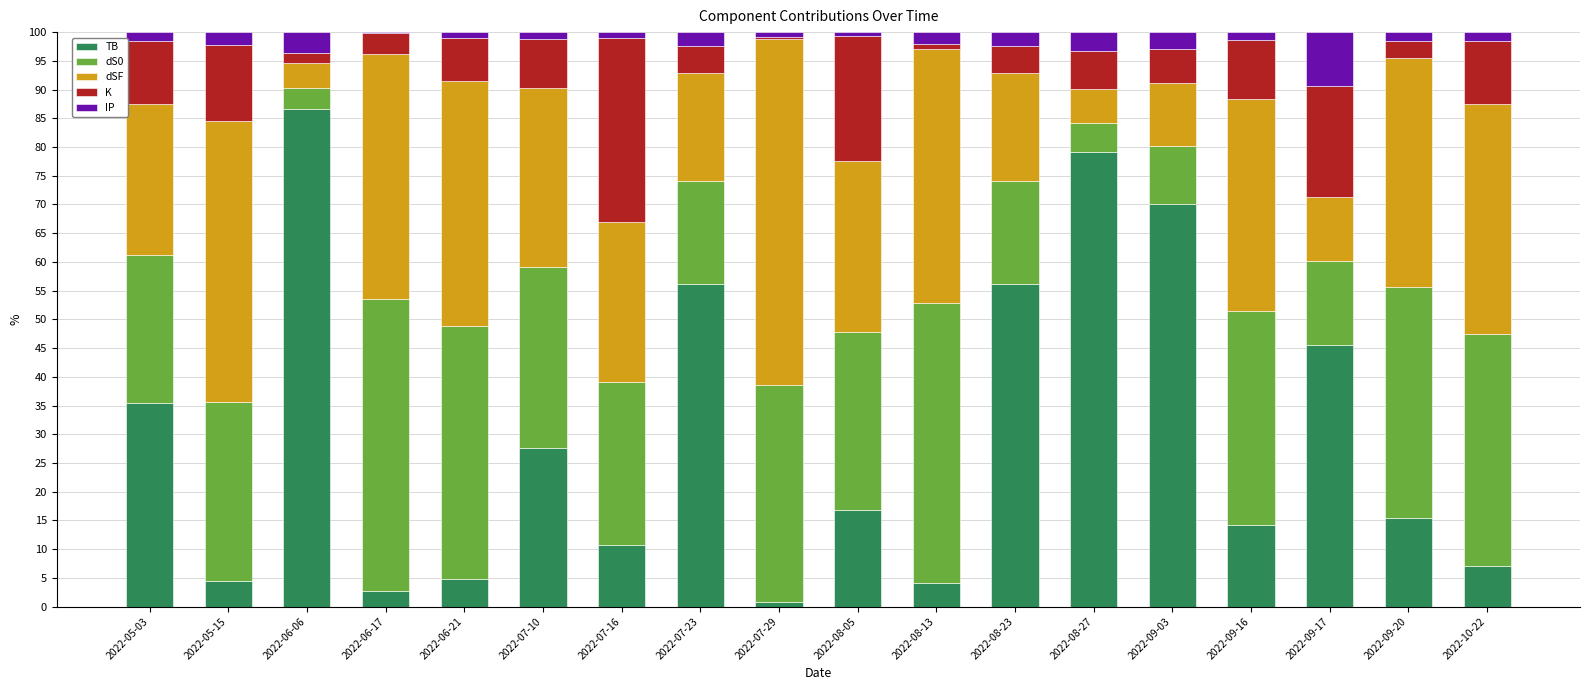

What is the total value across all series at 2022-08-23?

100.0